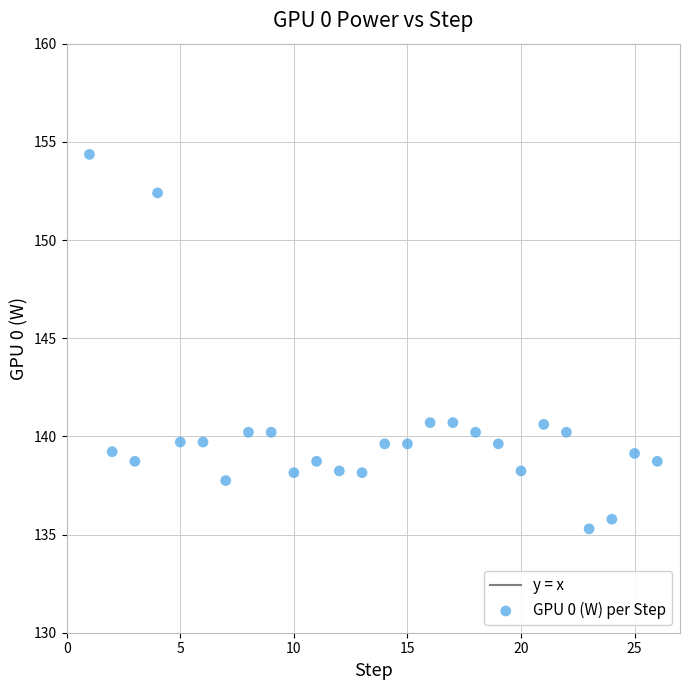

What is the range of X values (max minus min)?

25.0